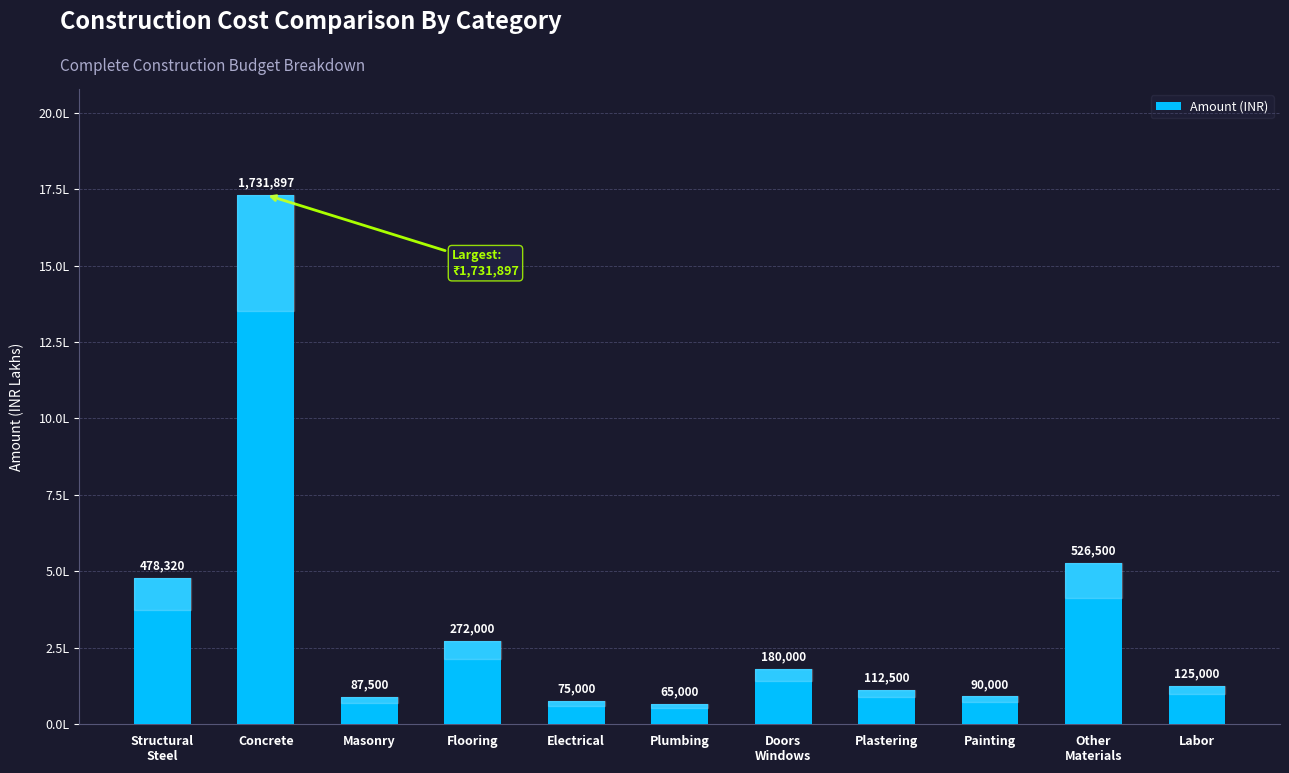

What is the value of the 5th bar from the left?

75000